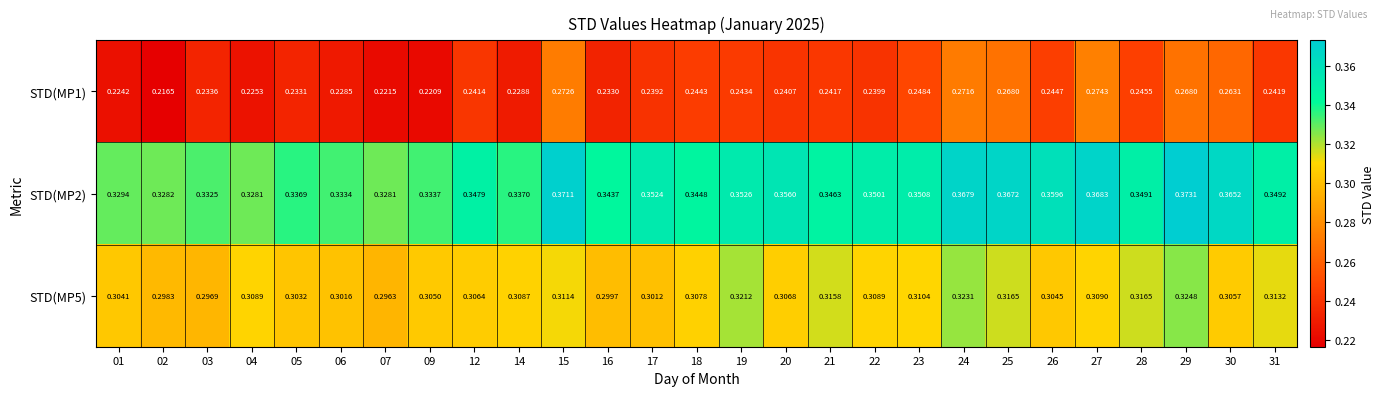

Is the value of STD(MP2) at 15 greater than the value of STD(MP1) at 22?

Yes